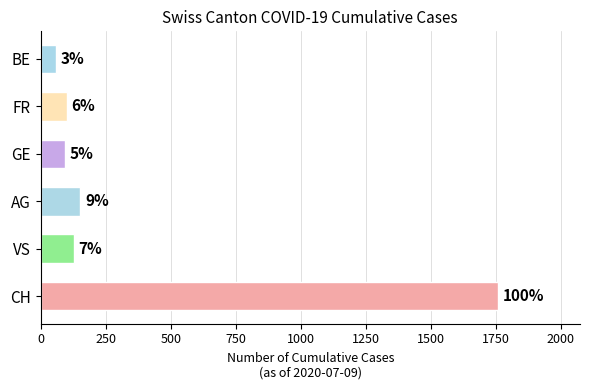

How many bars are there in total?

6